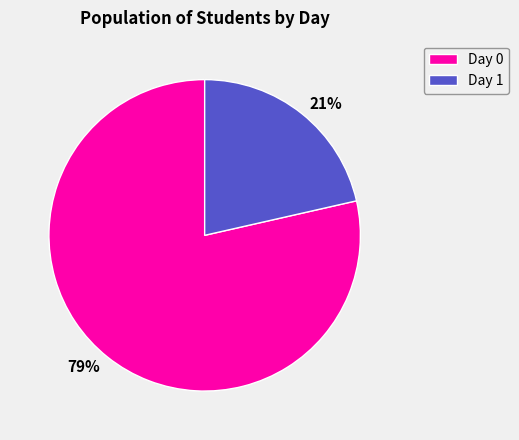

How many slices are in this pie chart?

2